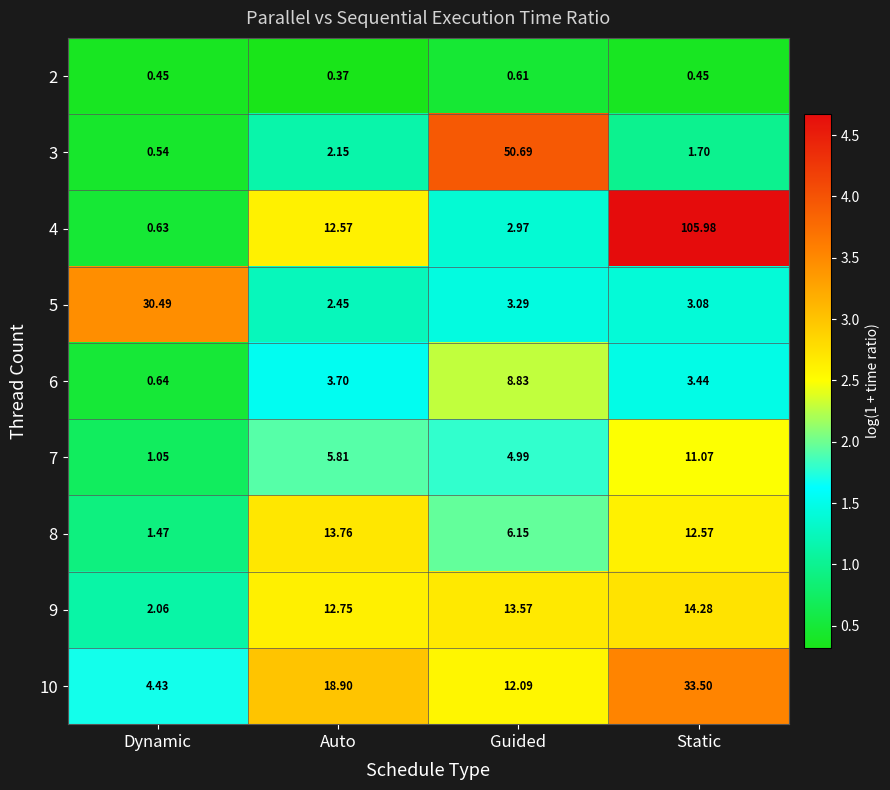

At which category is the sum across all series the highest?

Static